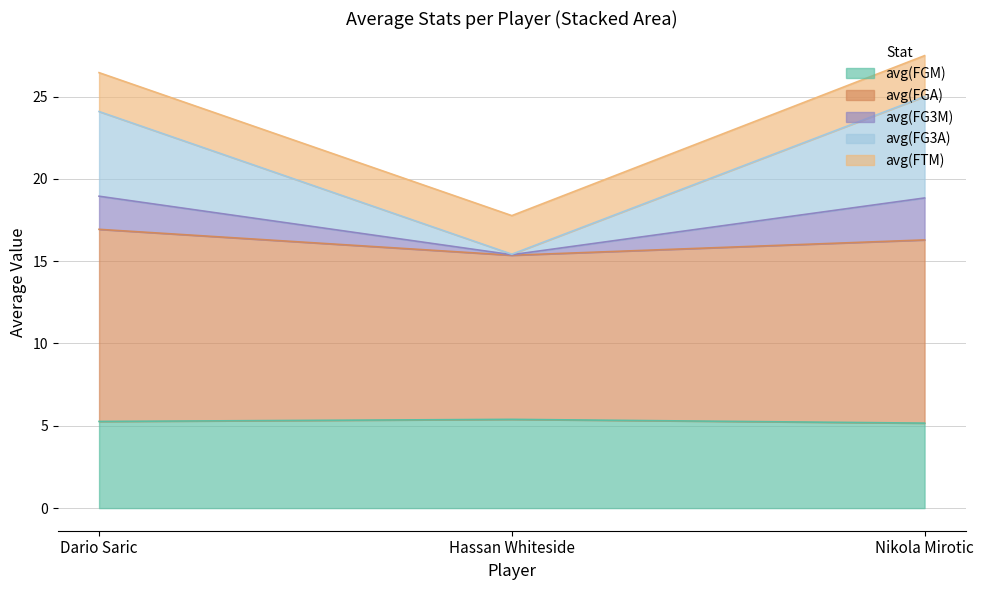

Is it true that avg(FG3M) equals 31.5 at Hassan Whiteside?

False